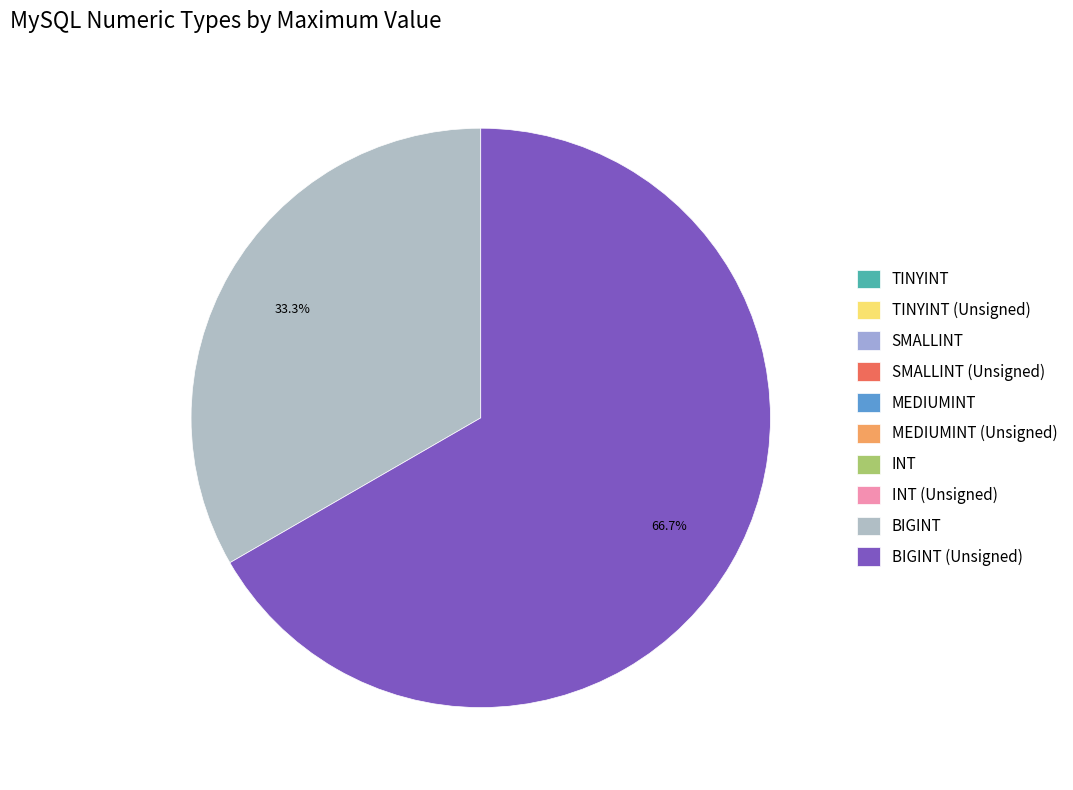

Which slice is the largest?

BIGINT (Unsigned)